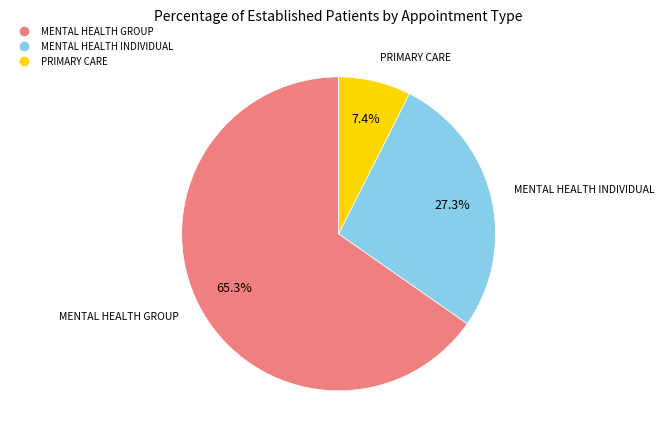

How many segments does this pie chart have?

3